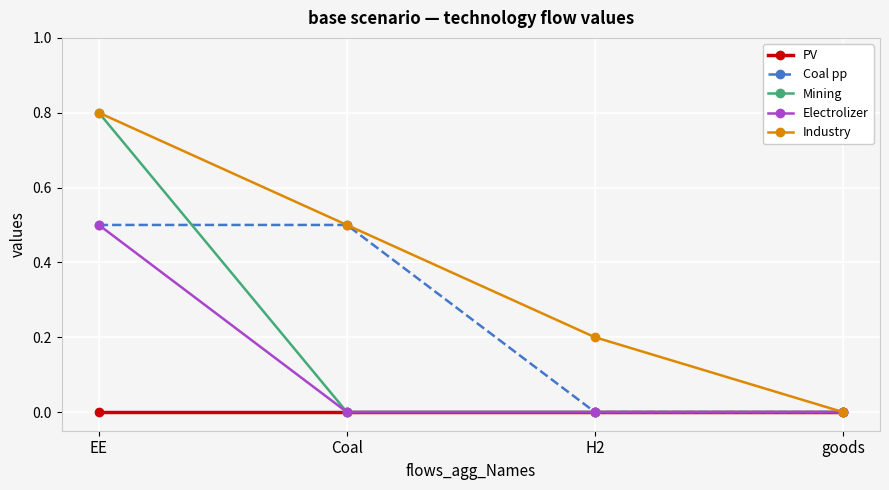

What is the greatest value displayed?

0.8